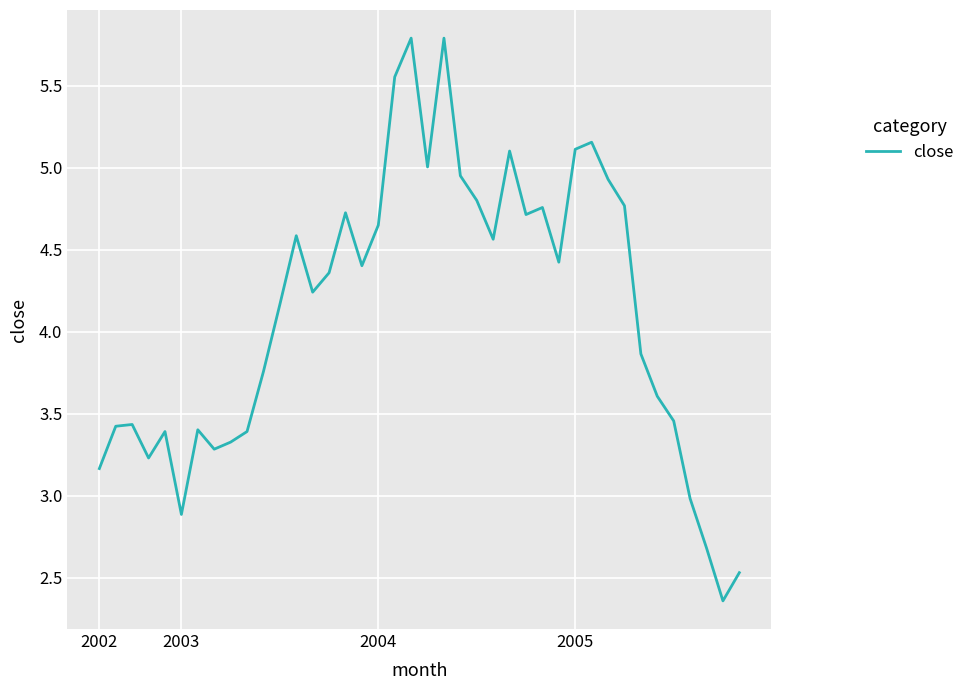

What is the greatest value displayed?

5.8